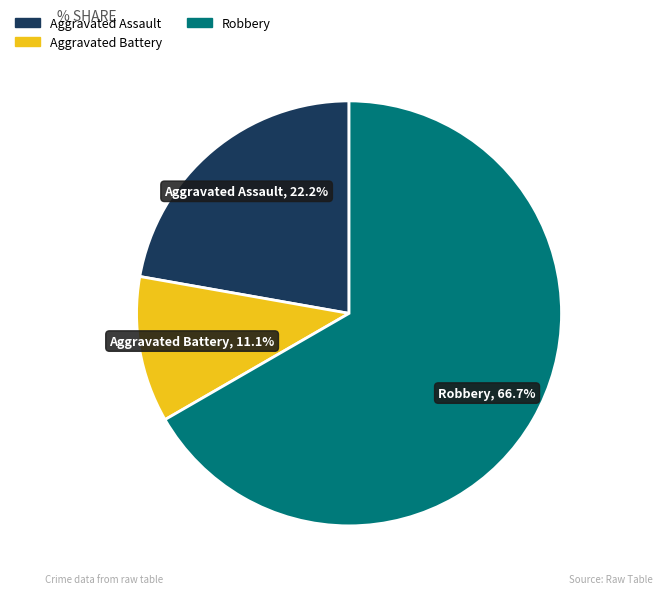

Is there any slice that represents more than half of the pie?

Yes